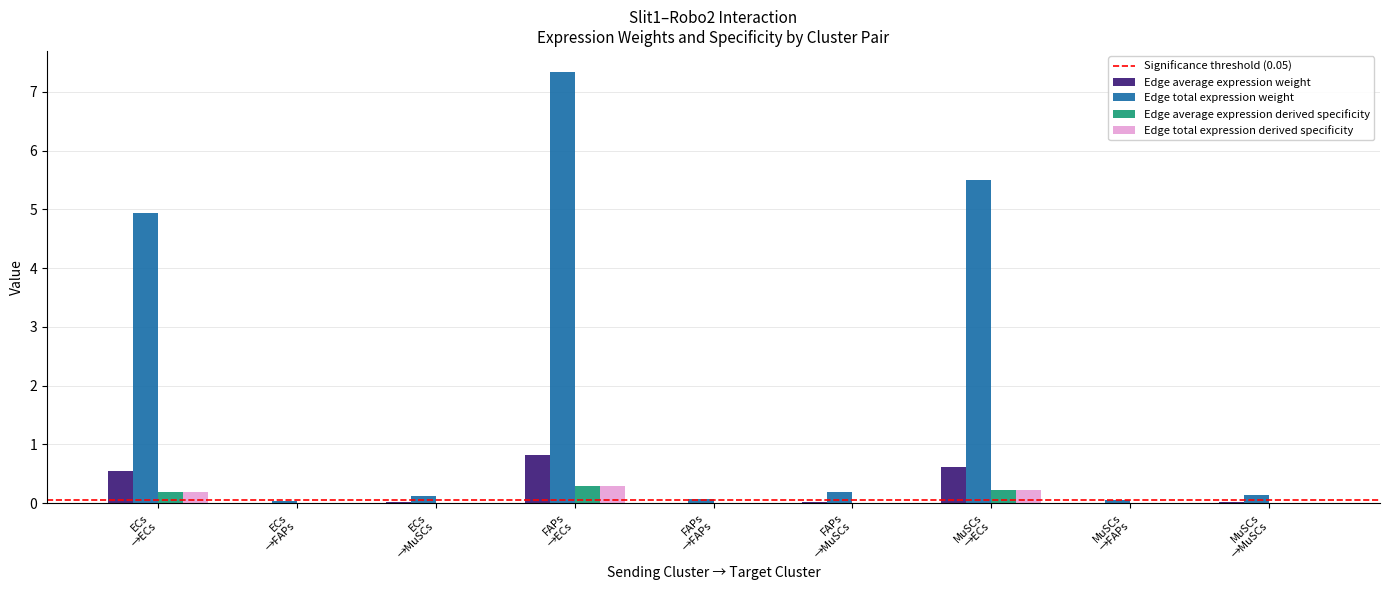

What is the greatest value displayed?

7.3